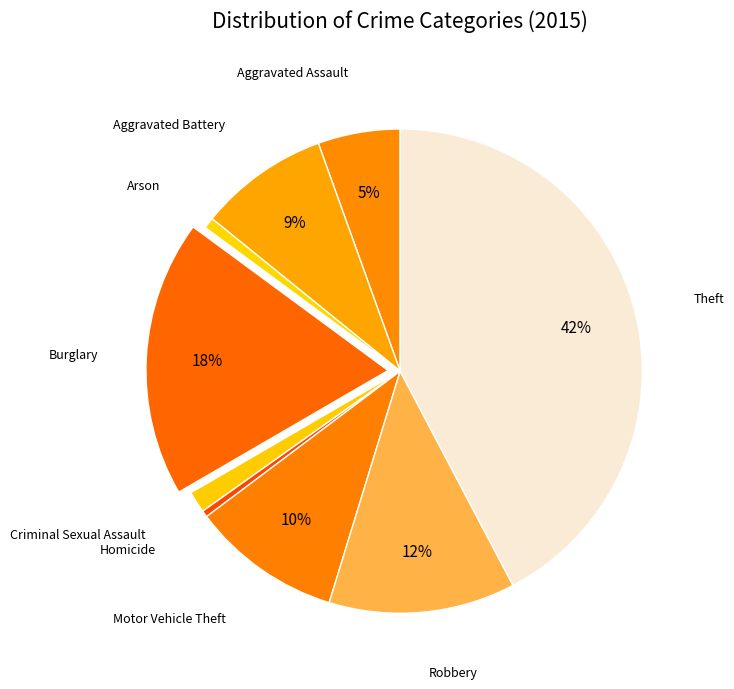

To the nearest percent, what is the average slice percentage?

11%